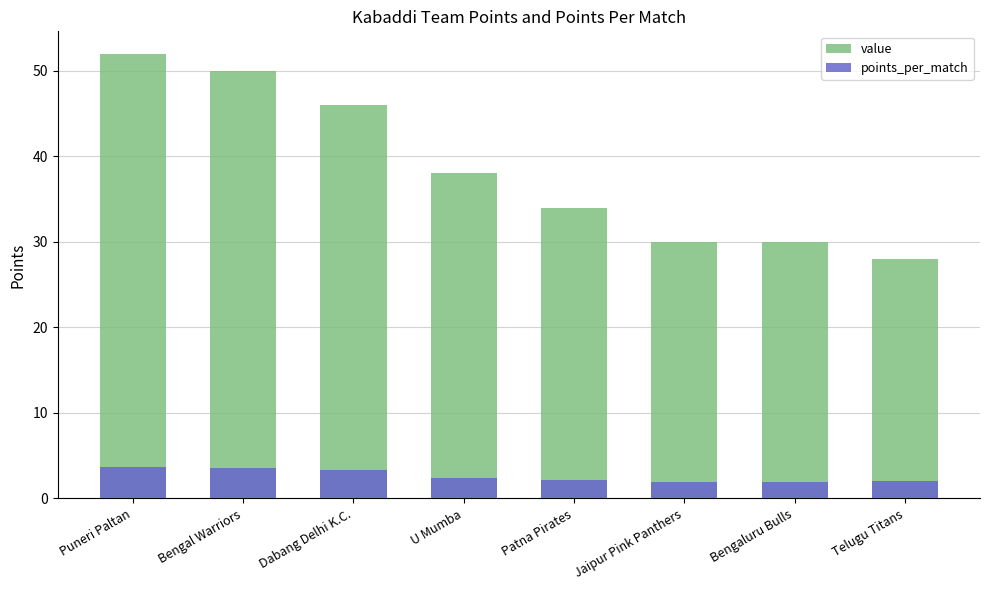

What is the difference between the second highest and second lowest values in the value series?

20.0